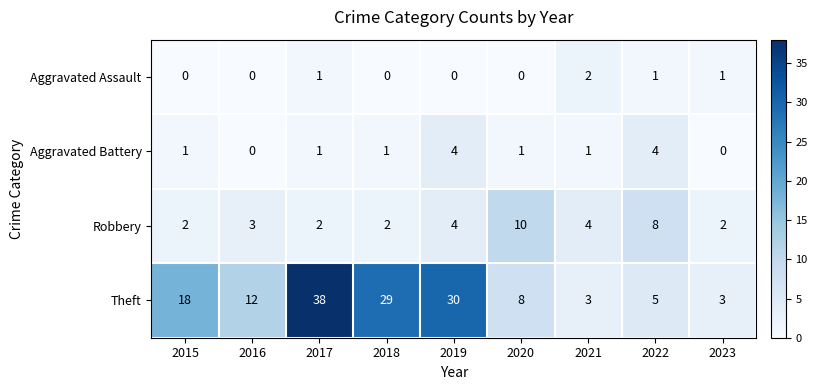

Which series changed the most between 2020 and 2021?

Robbery